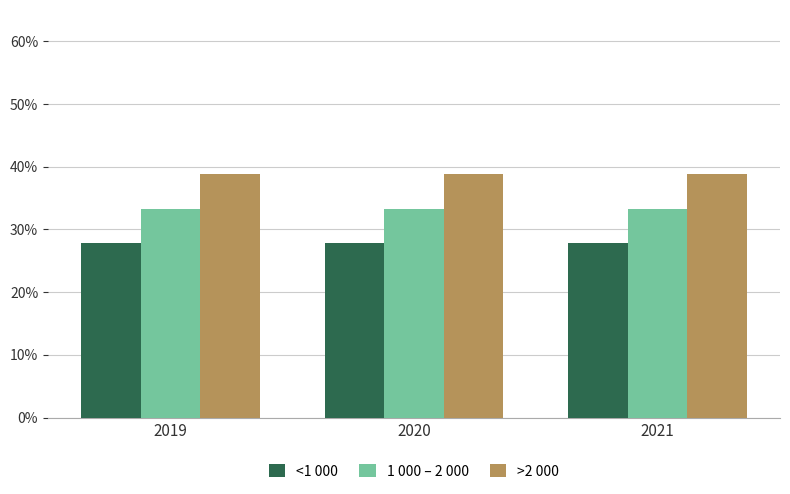

What is the spread (max minus min) of values at 2020?

11.1